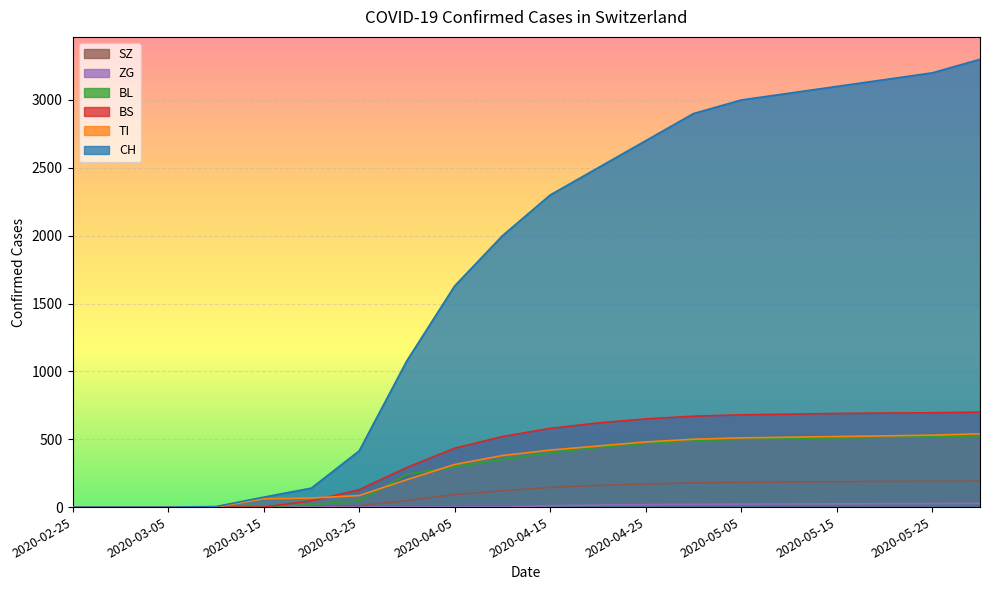

True or false: TI has more than 2 interior local peaks.

False